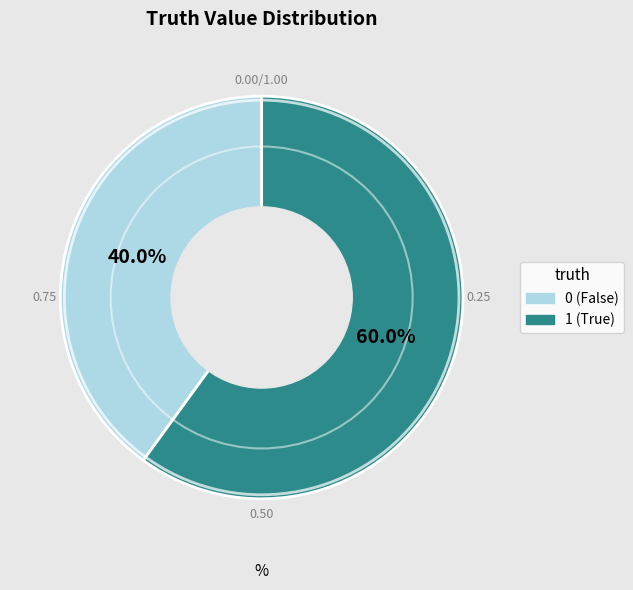

How many slices are in this pie chart?

2